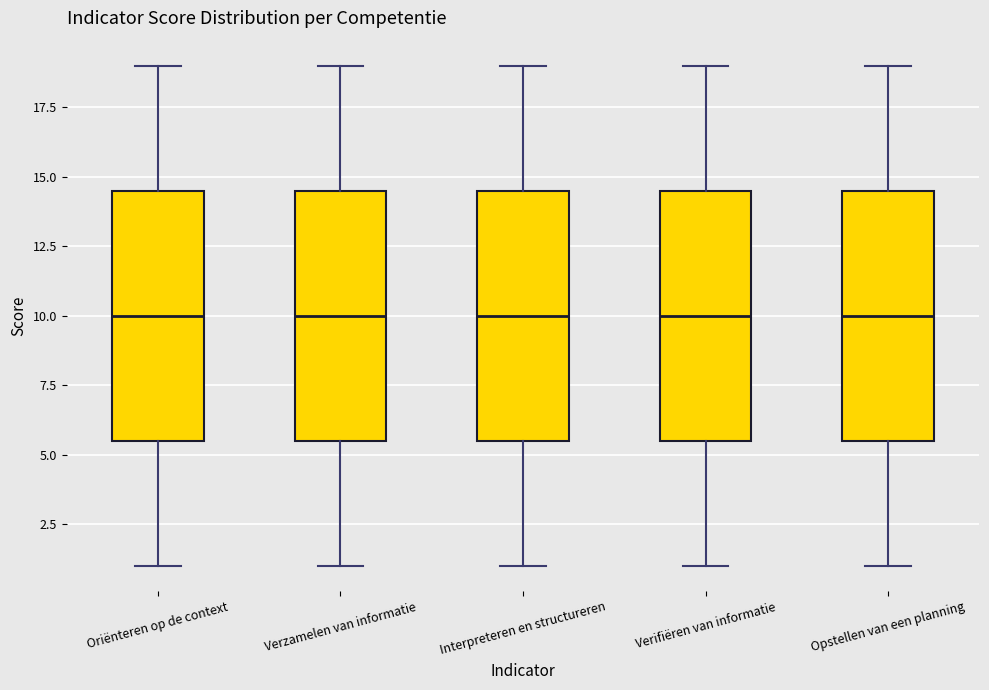

Reading left to right, transcribe this box plot: for each box, give where its median line is, the range the box spans, and where its two whiskers end, as read against the y-axis. The values are not printed on the chart, so give them approximately, as read against the axis.

Oriënteren op de context: median 10.0, box 5.5 to 14.5, whiskers 1.0 to 19.0
Verzamelen van informatie: median 10.0, box 5.5 to 14.5, whiskers 1.0 to 19.0
Interpreteren en structureren: median 10.0, box 5.5 to 14.5, whiskers 1.0 to 19.0
Verifiëren van informatie: median 10.0, box 5.5 to 14.5, whiskers 1.0 to 19.0
Opstellen van een planning: median 10.0, box 5.5 to 14.5, whiskers 1.0 to 19.0